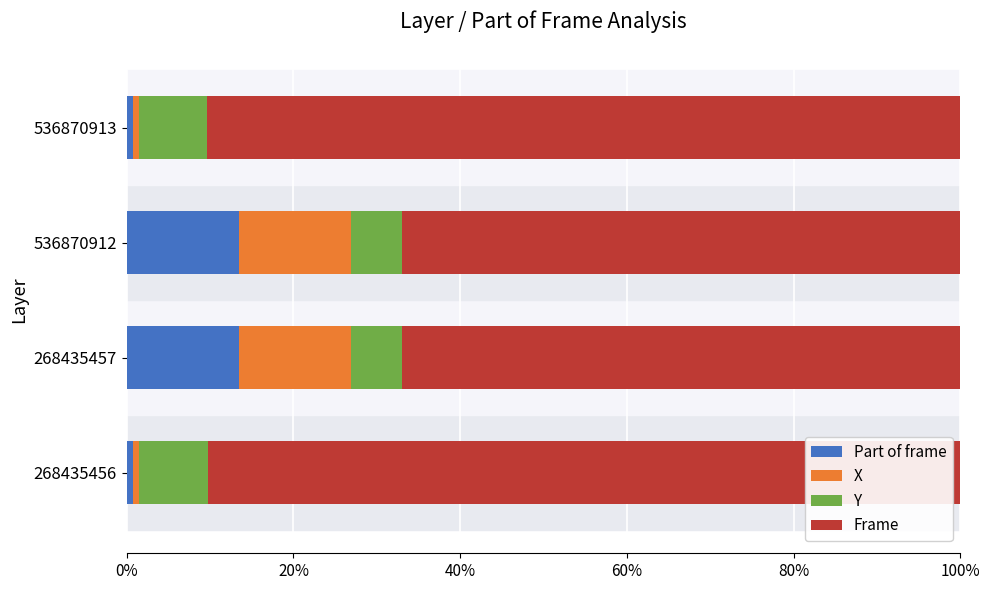

What is the maximum value for Part of frame?

13.5